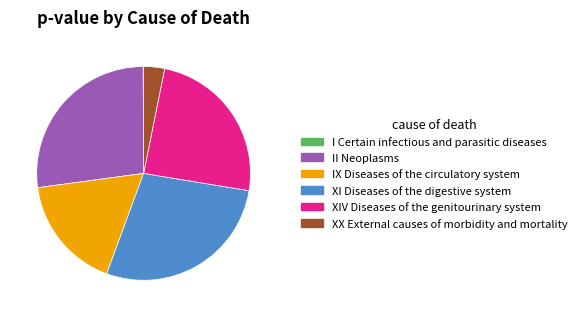

Which category has the biggest portion of the pie?

XI Diseases of the digestive system